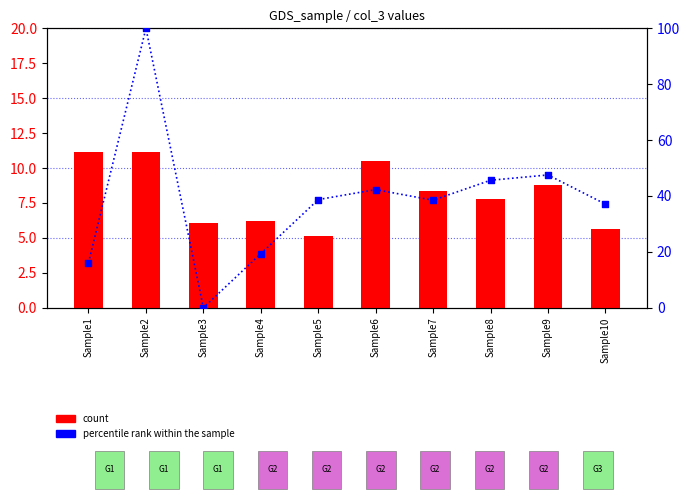

At which category is the sum across all series the highest?

Sample2